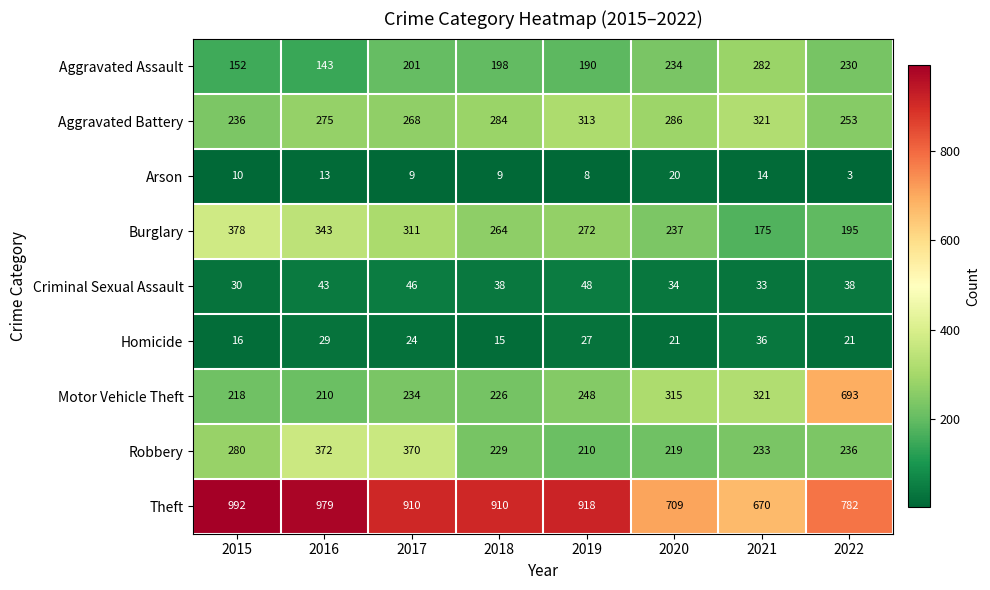

Rank the series by their maximum value, from lowest to highest.

Arson, Homicide, Criminal Sexual Assault, Aggravated Assault, Aggravated Battery, Robbery, Burglary, Motor Vehicle Theft, Theft